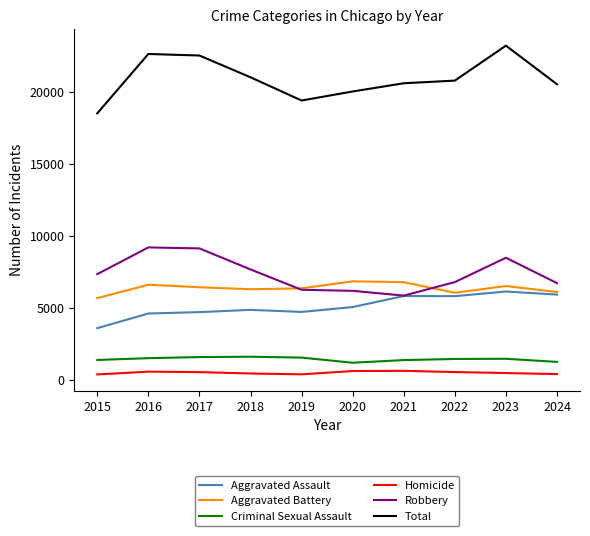

Which series has the widest spread of values?

Total